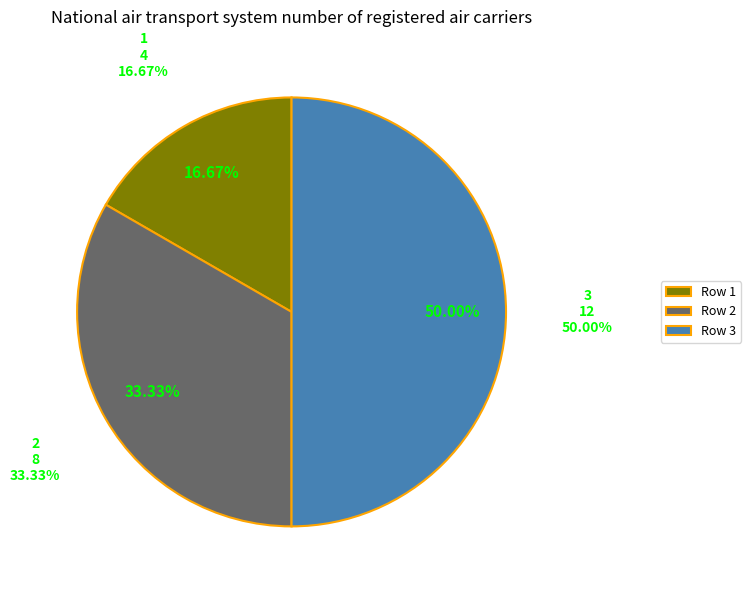

What is the total percentage of 1 and 0?

16.7%